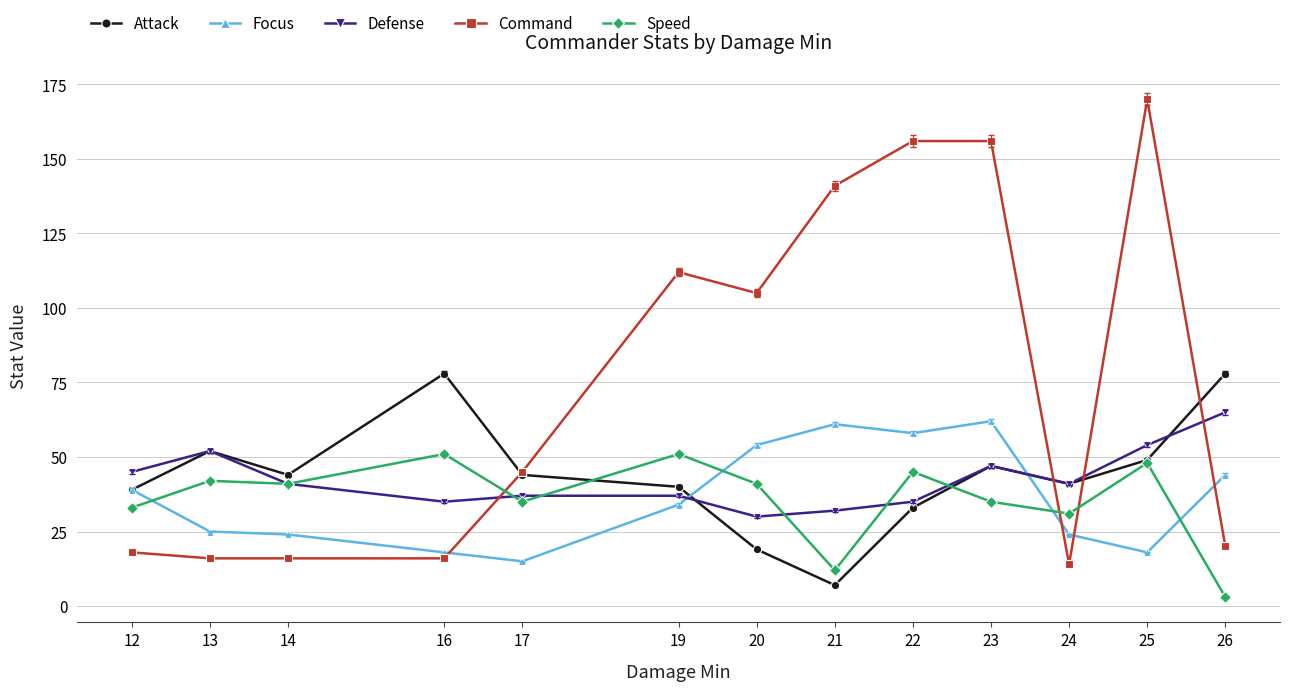

At which category does Attack reach its first local valley?

14